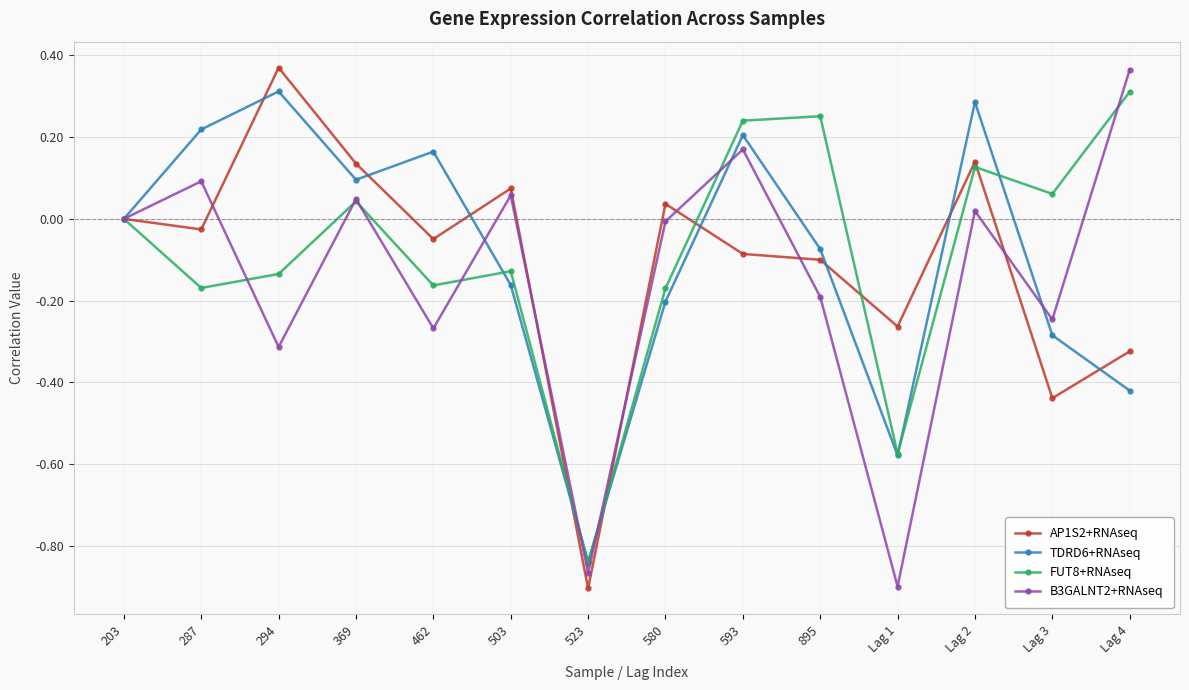

Where is the first local maximum for TDRD6+RNAseq?

294